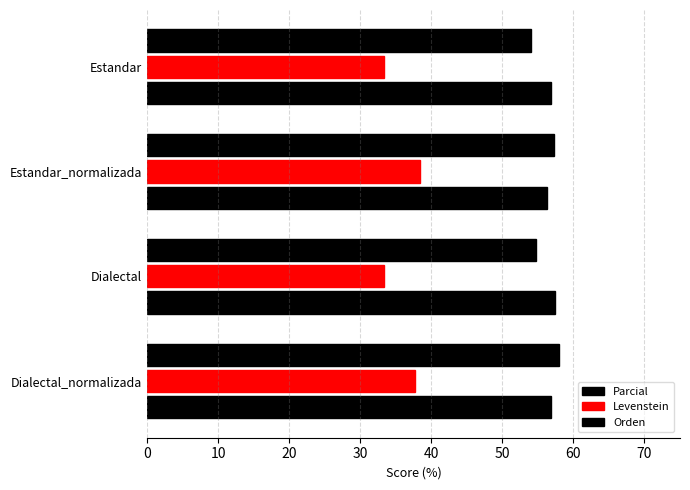

How many data points in Parcial are less than 57?

2